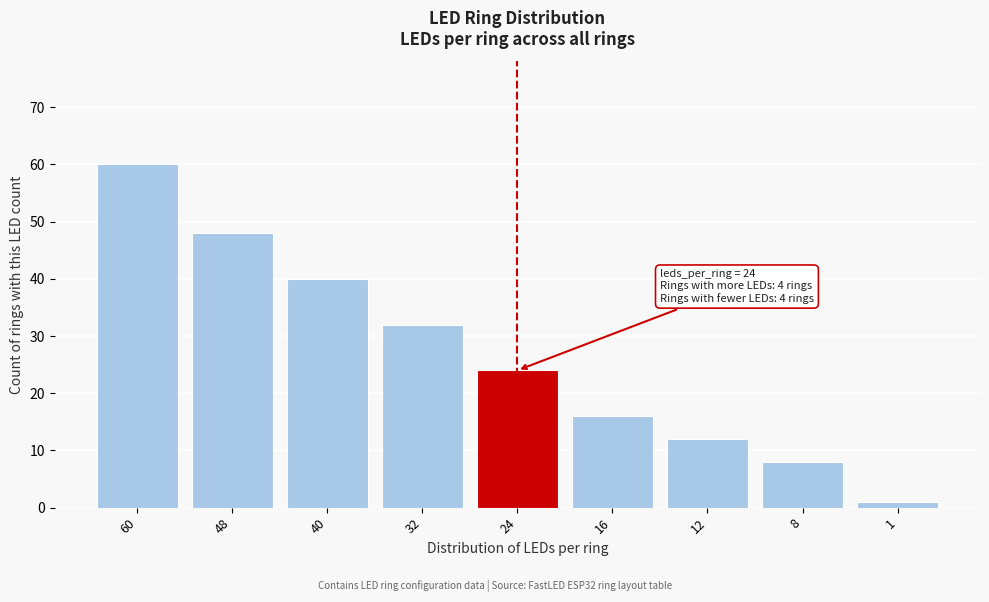

Reading left to right, extract all data points from this chart.

60	48	40	32	24	16	12	8	1